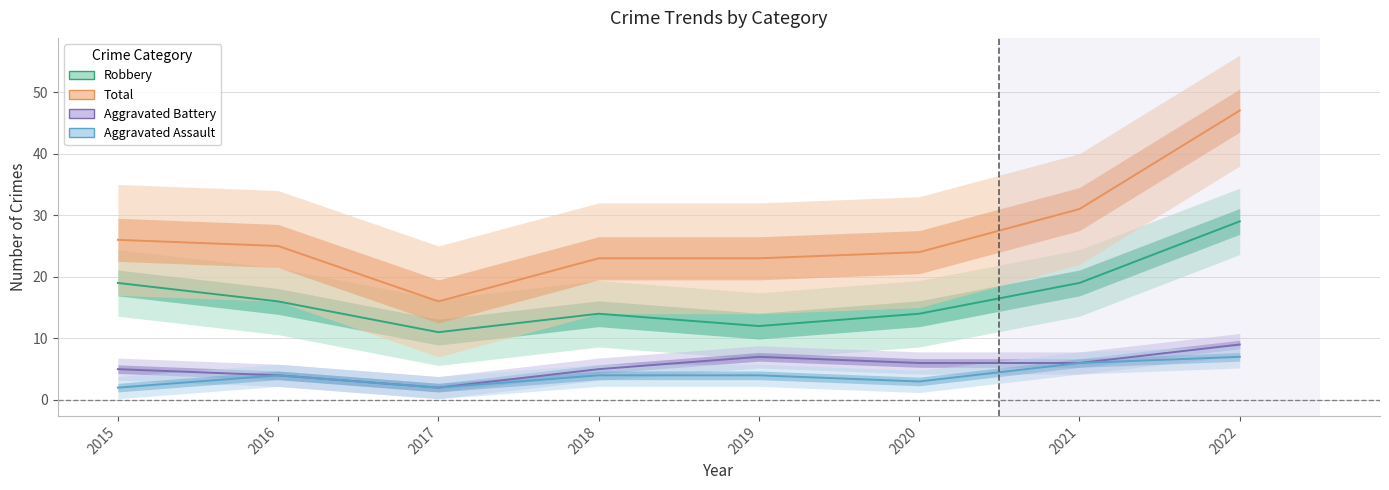

True or false: Robbery has more than 2 interior local peaks.

False